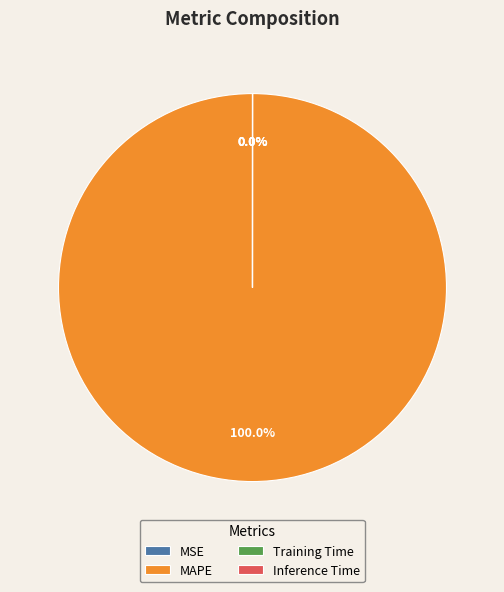

Which category accounts for the majority?

MAPE